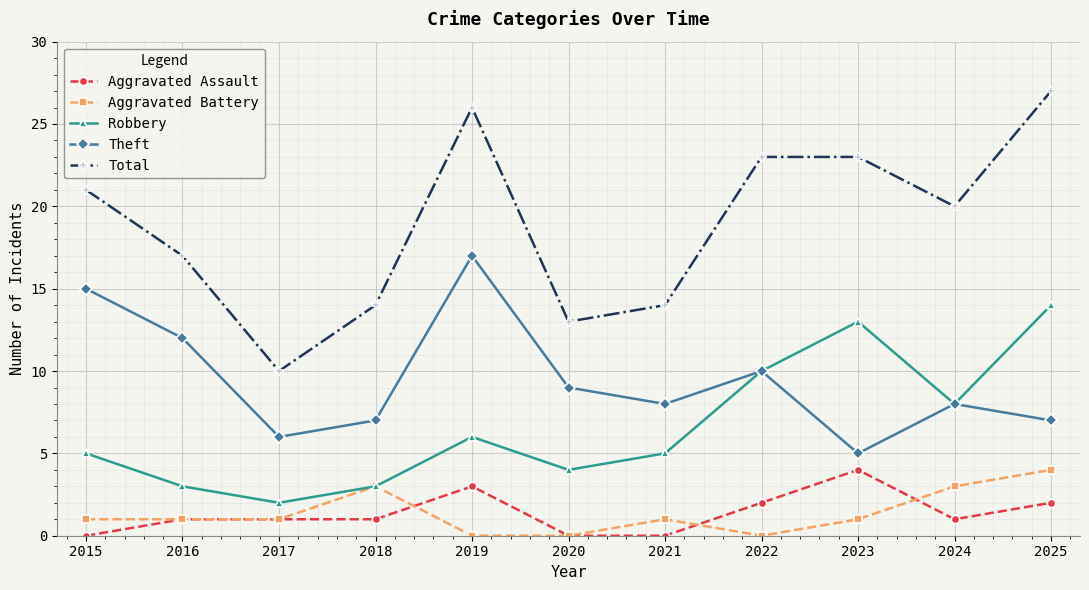

What is the sum of all Total values?

208